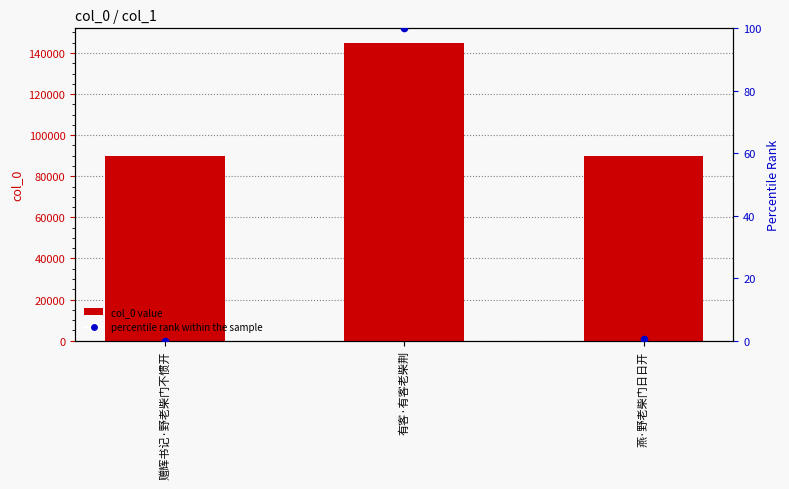

Which series contains the highest Y value?

col_0